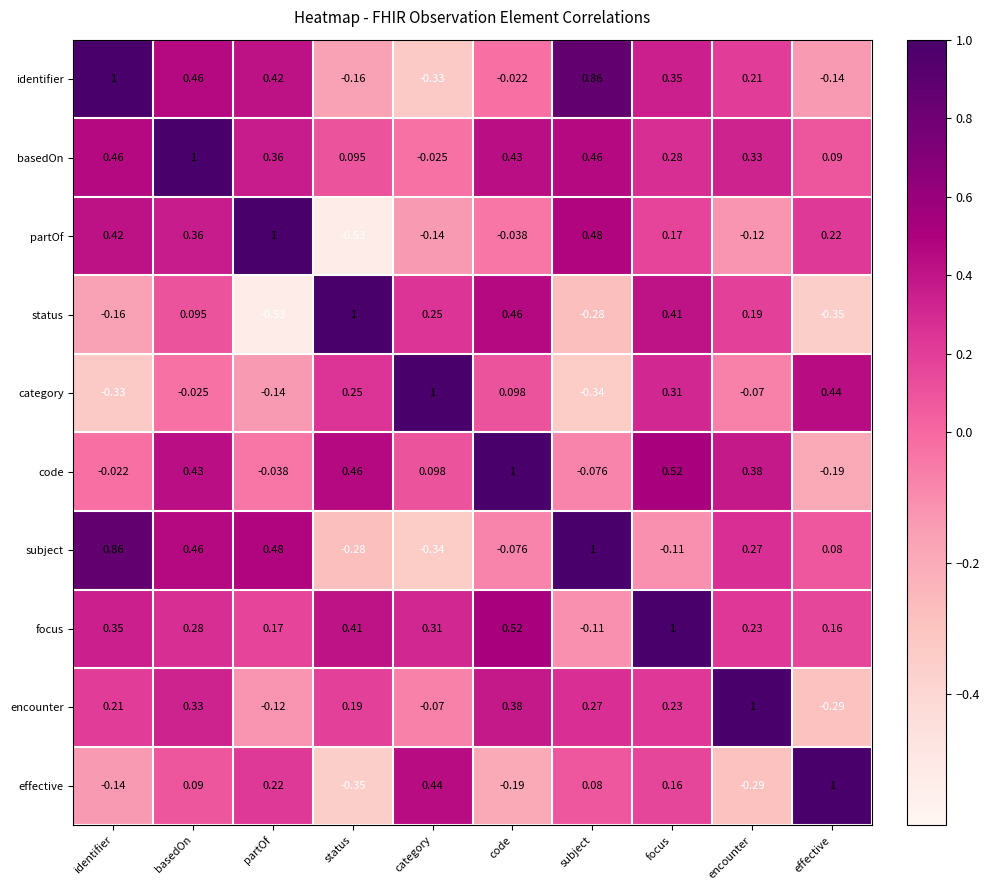

At how many categories does at least one series exceed 0?

10